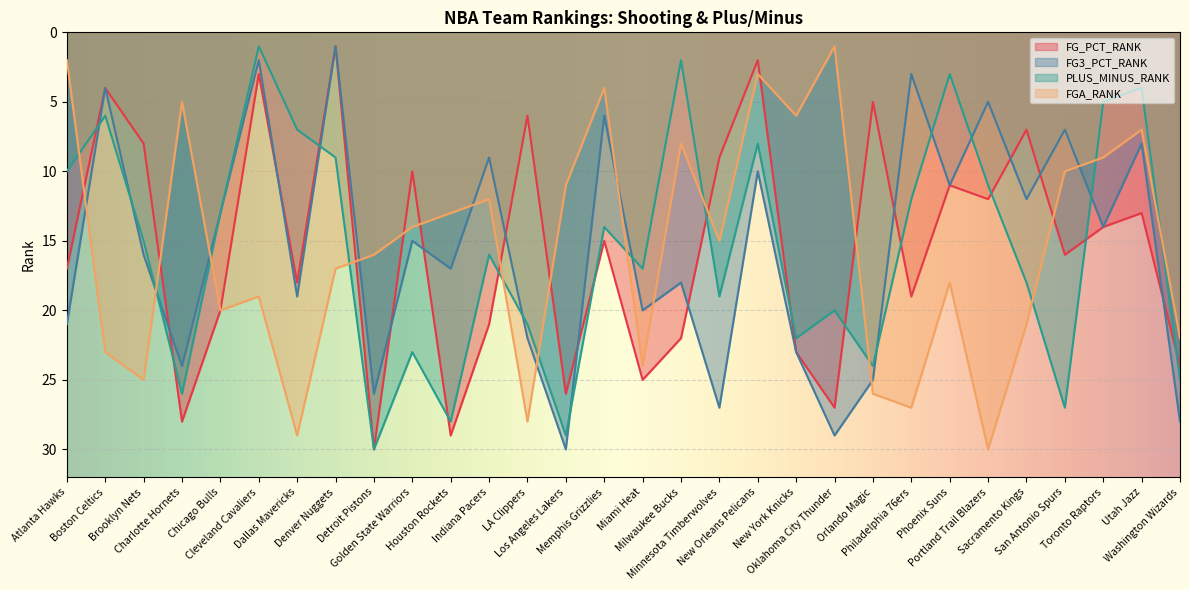

True or false: PLUS_MINUS_RANK has a value of 13 at Charlotte Hornets.

False